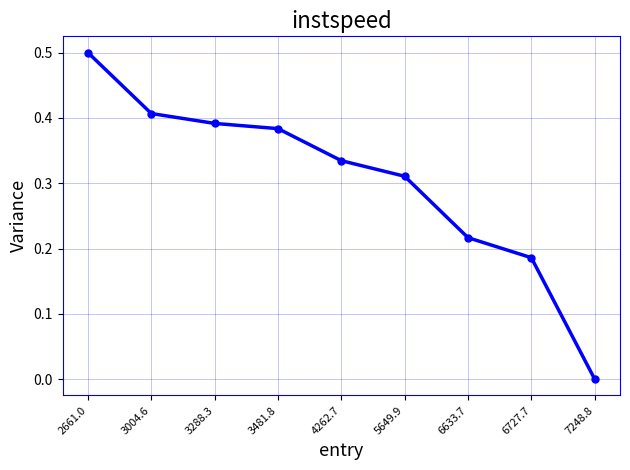

Rank the categories by value from highest to lowest.

2661.0, 3004.6, 3288.3, 3481.8, 4262.7, 5649.9, 6633.7, 6727.7, 7248.8